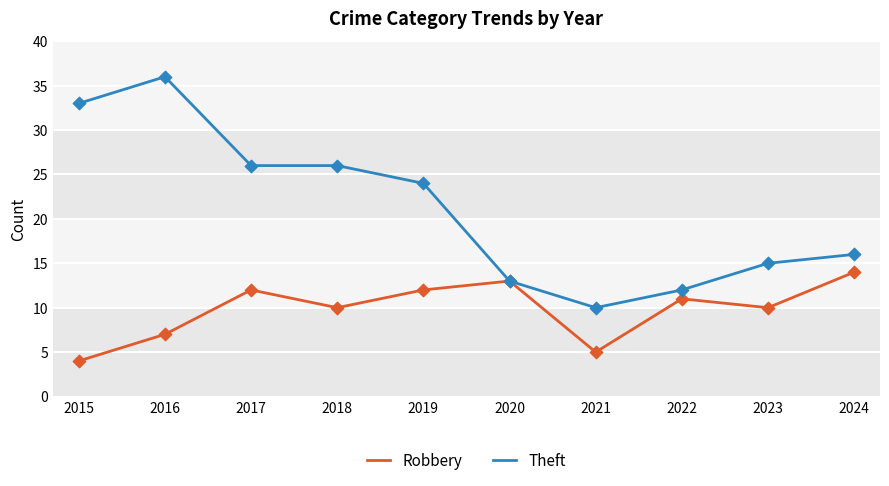

Is the value of Robbery at 2021 greater than the value of Theft at 2022?

No